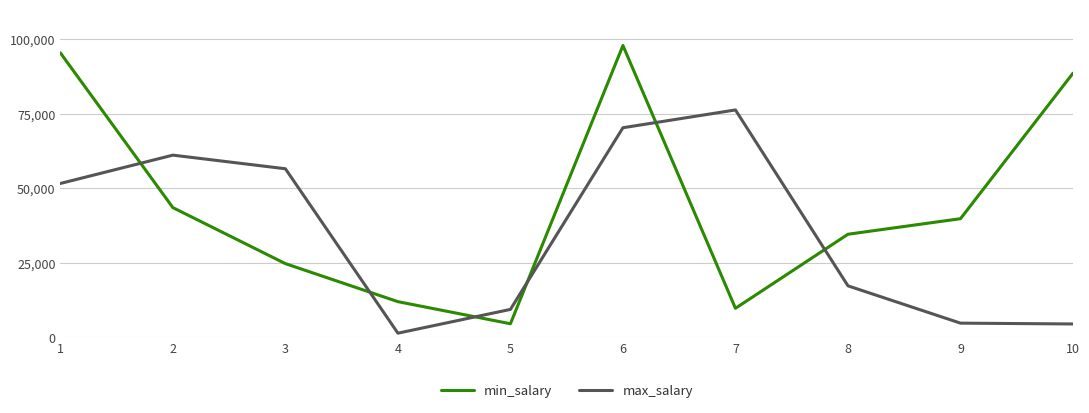

Rank the series at 7 from highest to lowest value.

max_salary, min_salary